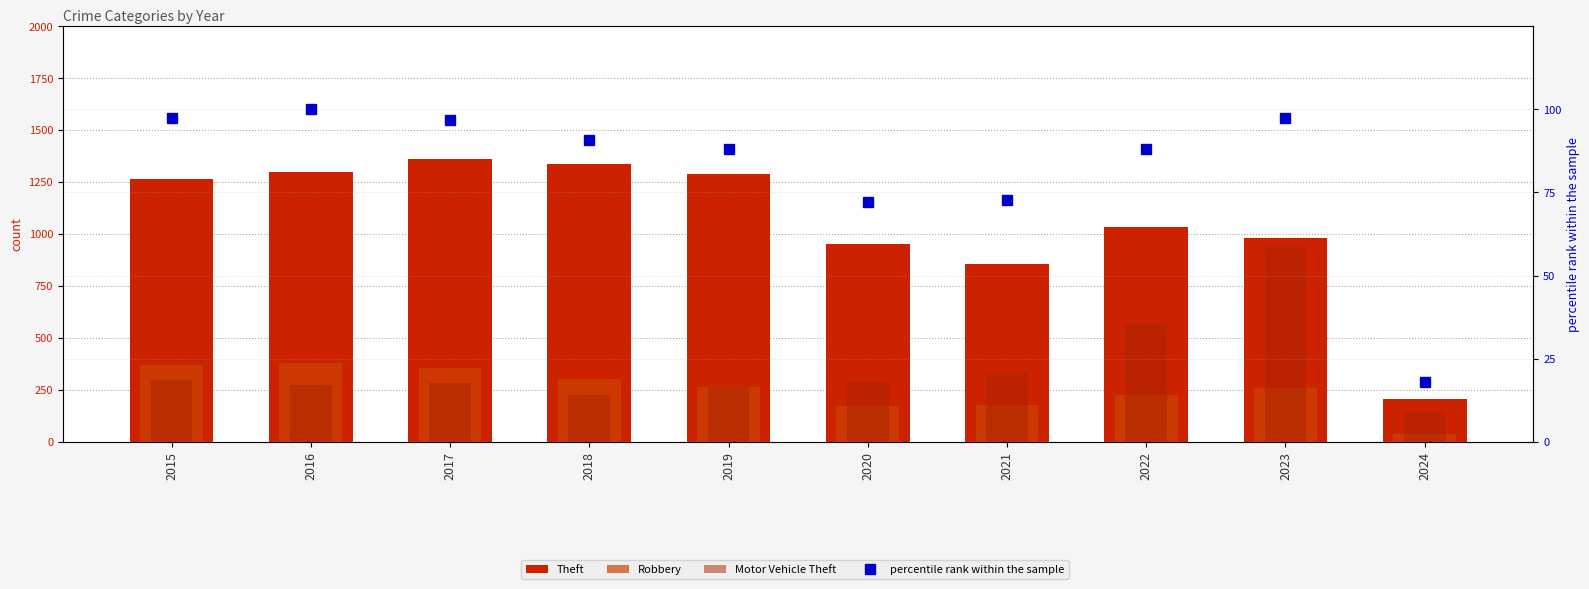

Which category has the highest value across all series?

2017